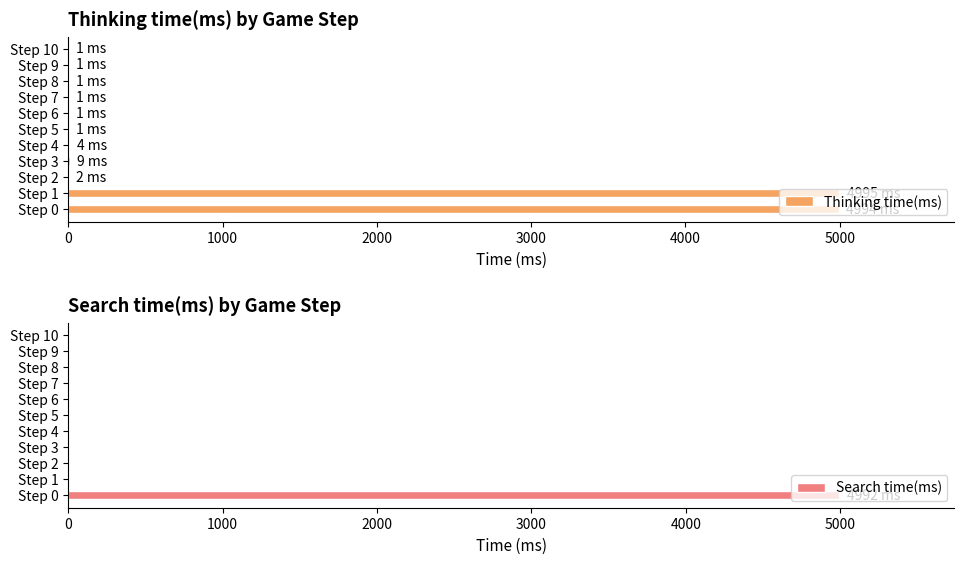

At which label does Search time(ms) reach its peak?

Step 0